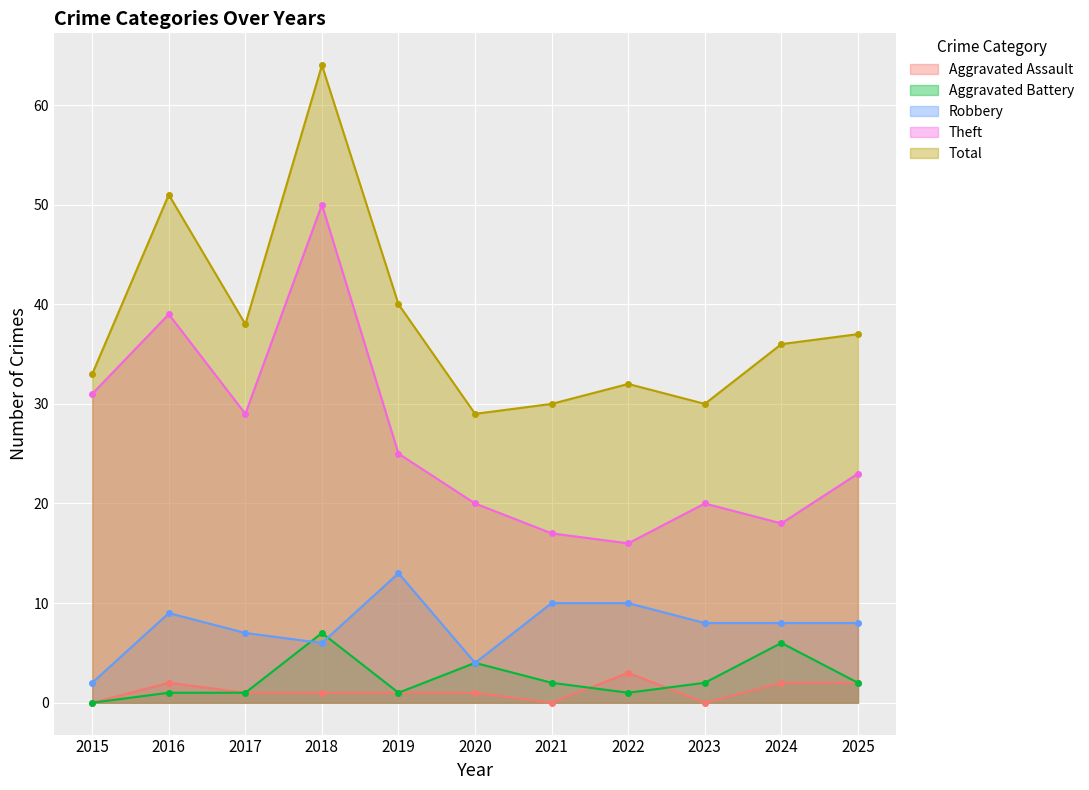

Which series has the largest total across all categories?

Total